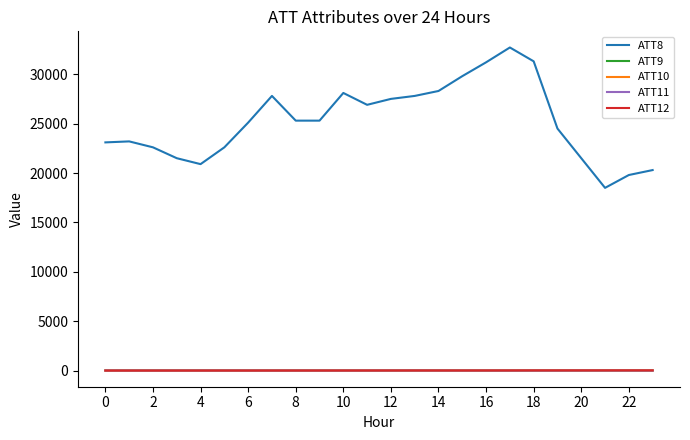

What is the maximum value shown in the chart?

32700.0